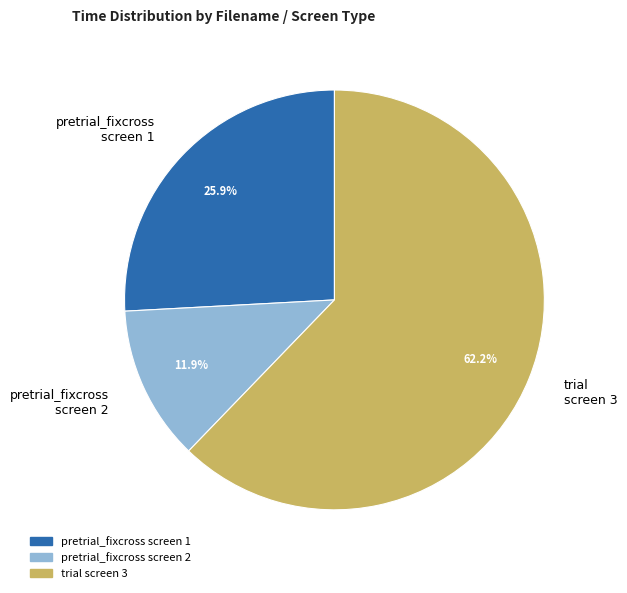

Count the number of slices in the pie.

3